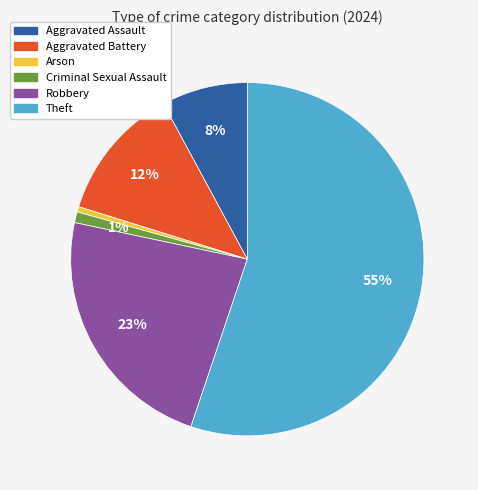

Which category accounts for the majority?

Theft